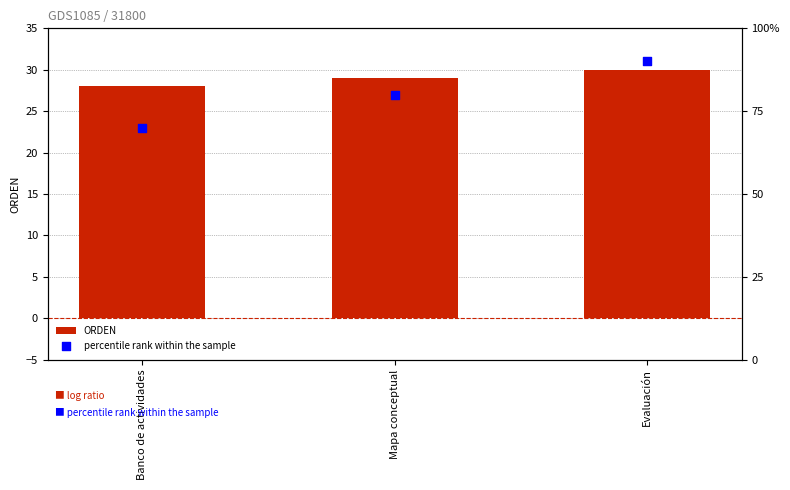

Is the value of percentile rank within the sample at Banco de actividades greater than the value of ORDEN at Evaluación?

Yes